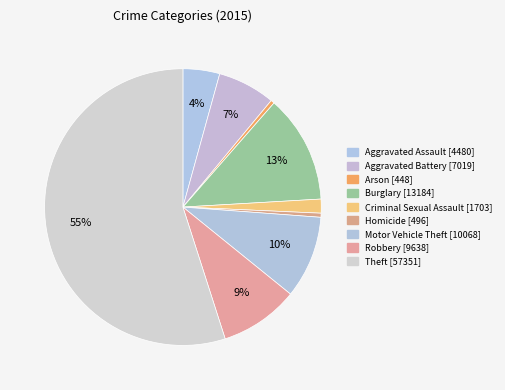

Count the number of slices in the pie.

9